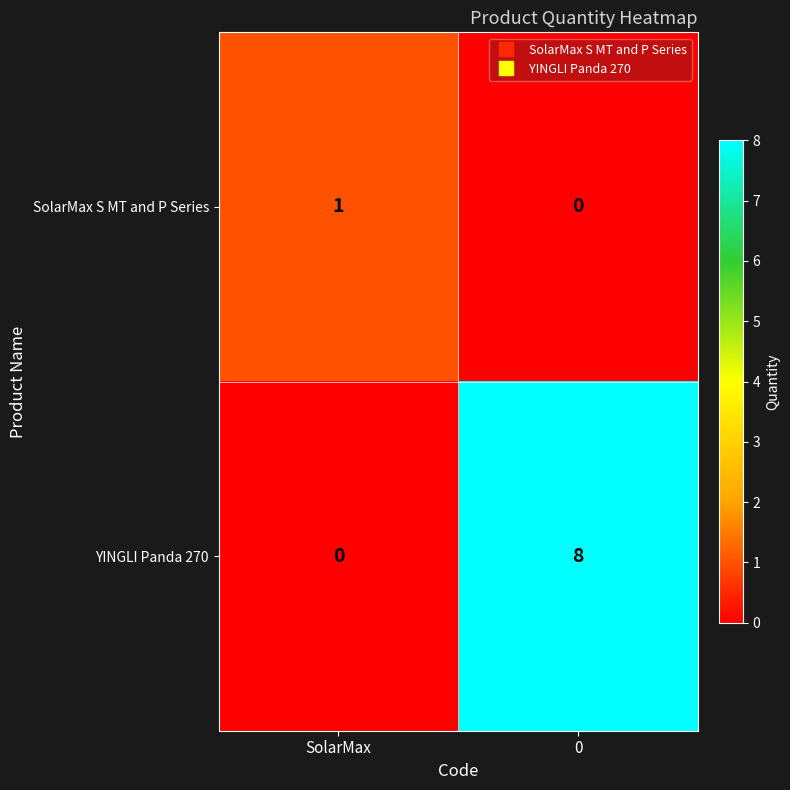

Which series changed the most between SolarMax and 0?

YINGLI Panda 270